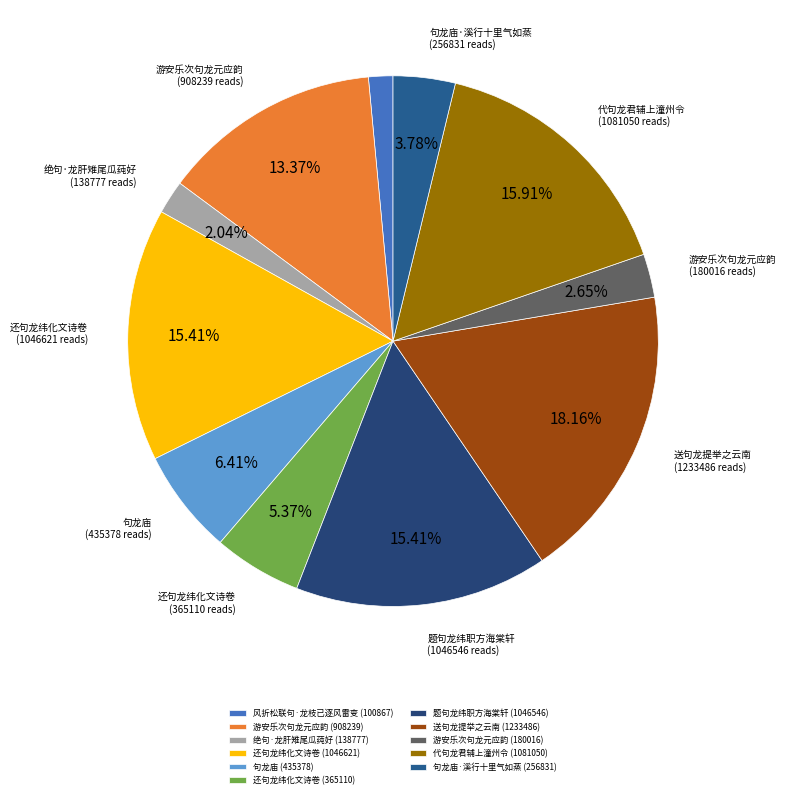

Which slice is the largest?

送句龙提举之云南 (1233486)